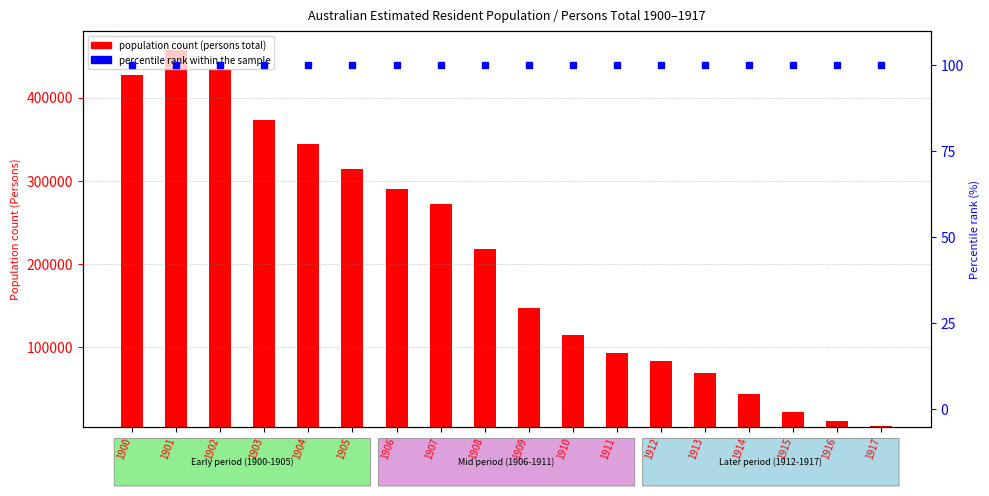

What is the value of the percentile rank within the sample bar at the 16th from the left?

100.0